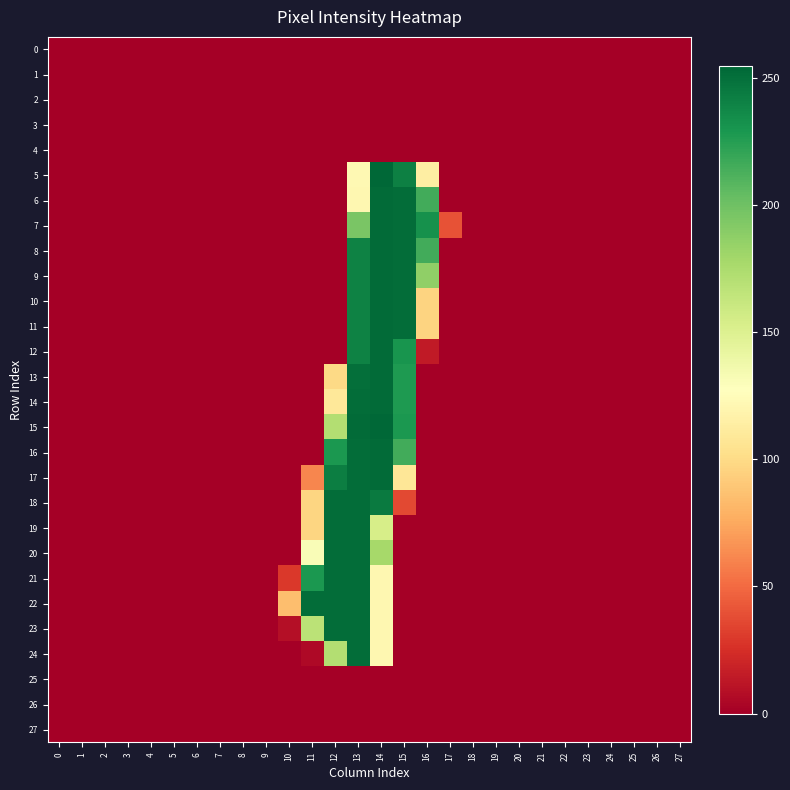

Reading right to left, what are all the values shown in this chart?

0: 27=0	26=0	25=0	24=0	23=0	22=0	21=0	20=0	19=0	18=0	17=0	16=0	15=0	14=0	13=0	12=0	11=0	10=0	9=0	8=0	7=0	6=0	5=0	4=0	3=0	2=0	1=0	0=0
1: 27=0	26=0	25=0	24=0	23=0	22=0	21=0	20=0	19=0	18=0	17=0	16=0	15=0	14=0	13=0	12=0	11=0	10=0	9=0	8=0	7=0	6=0	5=0	4=0	3=0	2=0	1=0	0=0
2: 27=0	26=0	25=0	24=0	23=0	22=0	21=0	20=0	19=0	18=0	17=0	16=0	15=0	14=0	13=0	12=0	11=0	10=0	9=0	8=0	7=0	6=0	5=0	4=0	3=0	2=0	1=0	0=0
3: 27=0	26=0	25=0	24=0	23=0	22=0	21=0	20=0	19=0	18=0	17=0	16=0	15=0	14=0	13=0	12=0	11=0	10=0	9=0	8=0	7=0	6=0	5=0	4=0	3=0	2=0	1=0	0=0
4: 27=0	26=0	25=0	24=0	23=0	22=0	21=0	20=0	19=0	18=0	17=0	16=0	15=0	14=0	13=0	12=0	11=0	10=0	9=0	8=0	7=0	6=0	5=0	4=0	3=0	2=0	1=0	0=0
5: 27=0	26=0	25=0	24=0	23=0	22=0	21=0	20=0	19=0	18=0	17=0	16=114	15=242	14=255	13=122	12=0	11=0	10=0	9=0	8=0	7=0	6=0	5=0	4=0	3=0	2=0	1=0	0=0
6: 27=0	26=0	25=0	24=0	23=0	22=0	21=0	20=0	19=0	18=0	17=0	16=216	15=252	14=253	13=121	12=0	11=0	10=0	9=0	8=0	7=0	6=0	5=0	4=0	3=0	2=0	1=0	0=0
7: 27=0	26=0	25=0	24=0	23=0	22=0	21=0	20=0	19=0	18=0	17=40	16=233	15=252	14=253	13=196	12=0	11=0	10=0	9=0	8=0	7=0	6=0	5=0	4=0	3=0	2=0	1=0	0=0
8: 27=0	26=0	25=0	24=0	23=0	22=0	21=0	20=0	19=0	18=0	17=0	16=216	15=252	14=253	13=241	12=0	11=0	10=0	9=0	8=0	7=0	6=0	5=0	4=0	3=0	2=0	1=0	0=0
9: 27=0	26=0	25=0	24=0	23=0	22=0	21=0	20=0	19=0	18=0	17=0	16=187	15=252	14=253	13=241	12=0	11=0	10=0	9=0	8=0	7=0	6=0	5=0	4=0	3=0	2=0	1=0	0=0
10: 27=0	26=0	25=0	24=0	23=0	22=0	21=0	20=0	19=0	18=0	17=0	16=96	15=252	14=253	13=241	12=0	11=0	10=0	9=0	8=0	7=0	6=0	5=0	4=0	3=0	2=0	1=0	0=0
11: 27=0	26=0	25=0	24=0	23=0	22=0	21=0	20=0	19=0	18=0	17=0	16=96	15=252	14=253	13=241	12=0	11=0	10=0	9=0	8=0	7=0	6=0	5=0	4=0	3=0	2=0	1=0	0=0
12: 27=0	26=0	25=0	24=0	23=0	22=0	21=0	20=0	19=0	18=0	17=0	16=14	15=231	14=253	13=241	12=0	11=0	10=0	9=0	8=0	7=0	6=0	5=0	4=0	3=0	2=0	1=0	0=0
13: 27=0	26=0	25=0	24=0	23=0	22=0	21=0	20=0	19=0	18=0	17=0	16=0	15=228	14=253	13=251	12=99	11=0	10=0	9=0	8=0	7=0	6=0	5=0	4=0	3=0	2=0	1=0	0=0
14: 27=0	26=0	25=0	24=0	23=0	22=0	21=0	20=0	19=0	18=0	17=0	16=0	15=228	14=253	13=252	12=109	11=0	10=0	9=0	8=0	7=0	6=0	5=0	4=0	3=0	2=0	1=0	0=0
15: 27=0	26=0	25=0	24=0	23=0	22=0	21=0	20=0	19=0	18=0	17=0	16=0	15=229	14=255	13=253	12=172	11=0	10=0	9=0	8=0	7=0	6=0	5=0	4=0	3=0	2=0	1=0	0=0
16: 27=0	26=0	25=0	24=0	23=0	22=0	21=0	20=0	19=0	18=0	17=0	16=0	15=216	14=253	13=252	12=229	11=0	10=0	9=0	8=0	7=0	6=0	5=0	4=0	3=0	2=0	1=0	0=0
17: 27=0	26=0	25=0	24=0	23=0	22=0	21=0	20=0	19=0	18=0	17=0	16=0	15=108	14=253	13=252	12=243	11=61	10=0	9=0	8=0	7=0	6=0	5=0	4=0	3=0	2=0	1=0	0=0
18: 27=0	26=0	25=0	24=0	23=0	22=0	21=0	20=0	19=0	18=0	17=0	16=0	15=36	14=245	13=252	12=252	11=97	10=0	9=0	8=0	7=0	6=0	5=0	4=0	3=0	2=0	1=0	0=0
19: 27=0	26=0	25=0	24=0	23=0	22=0	21=0	20=0	19=0	18=0	17=0	16=0	15=0	14=154	13=252	12=252	11=97	10=0	9=0	8=0	7=0	6=0	5=0	4=0	3=0	2=0	1=0	0=0
20: 27=0	26=0	25=0	24=0	23=0	22=0	21=0	20=0	19=0	18=0	17=0	16=0	15=0	14=178	13=252	12=252	11=131	10=0	9=0	8=0	7=0	6=0	5=0	4=0	3=0	2=0	1=0	0=0
21: 27=0	26=0	25=0	24=0	23=0	22=0	21=0	20=0	19=0	18=0	17=0	16=0	15=0	14=121	13=252	12=252	11=229	10=29	9=0	8=0	7=0	6=0	5=0	4=0	3=0	2=0	1=0	0=0
22: 27=0	26=0	25=0	24=0	23=0	22=0	21=0	20=0	19=0	18=0	17=0	16=0	15=0	14=121	13=252	12=252	11=252	10=85	9=0	8=0	7=0	6=0	5=0	4=0	3=0	2=0	1=0	0=0
23: 27=0	26=0	25=0	24=0	23=0	22=0	21=0	20=0	19=0	18=0	17=0	16=0	15=0	14=121	13=252	12=252	11=168	10=8	9=0	8=0	7=0	6=0	5=0	4=0	3=0	2=0	1=0	0=0
24: 27=0	26=0	25=0	24=0	23=0	22=0	21=0	20=0	19=0	18=0	17=0	16=0	15=0	14=121	13=252	12=172	11=5	10=0	9=0	8=0	7=0	6=0	5=0	4=0	3=0	2=0	1=0	0=0
25: 27=0	26=0	25=0	24=0	23=0	22=0	21=0	20=0	19=0	18=0	17=0	16=0	15=0	14=0	13=0	12=0	11=0	10=0	9=0	8=0	7=0	6=0	5=0	4=0	3=0	2=0	1=0	0=0
26: 27=0	26=0	25=0	24=0	23=0	22=0	21=0	20=0	19=0	18=0	17=0	16=0	15=0	14=0	13=0	12=0	11=0	10=0	9=0	8=0	7=0	6=0	5=0	4=0	3=0	2=0	1=0	0=0
27: 27=0	26=0	25=0	24=0	23=0	22=0	21=0	20=0	19=0	18=0	17=0	16=0	15=0	14=0	13=0	12=0	11=0	10=0	9=0	8=0	7=0	6=0	5=0	4=0	3=0	2=0	1=0	0=0